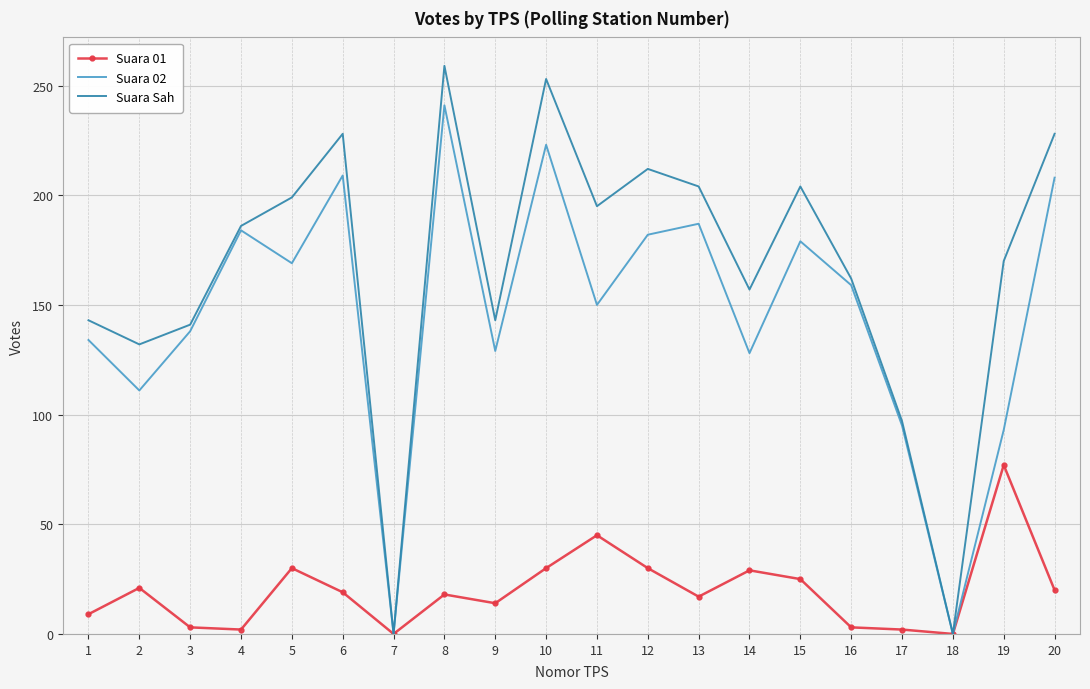

What is the sum of all Suara 01 values?

394